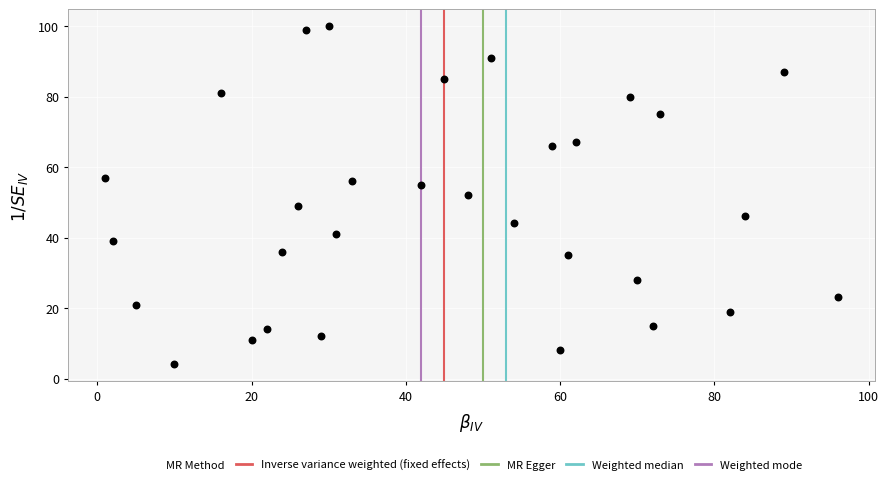

What is the range of X values (max minus min)?

95